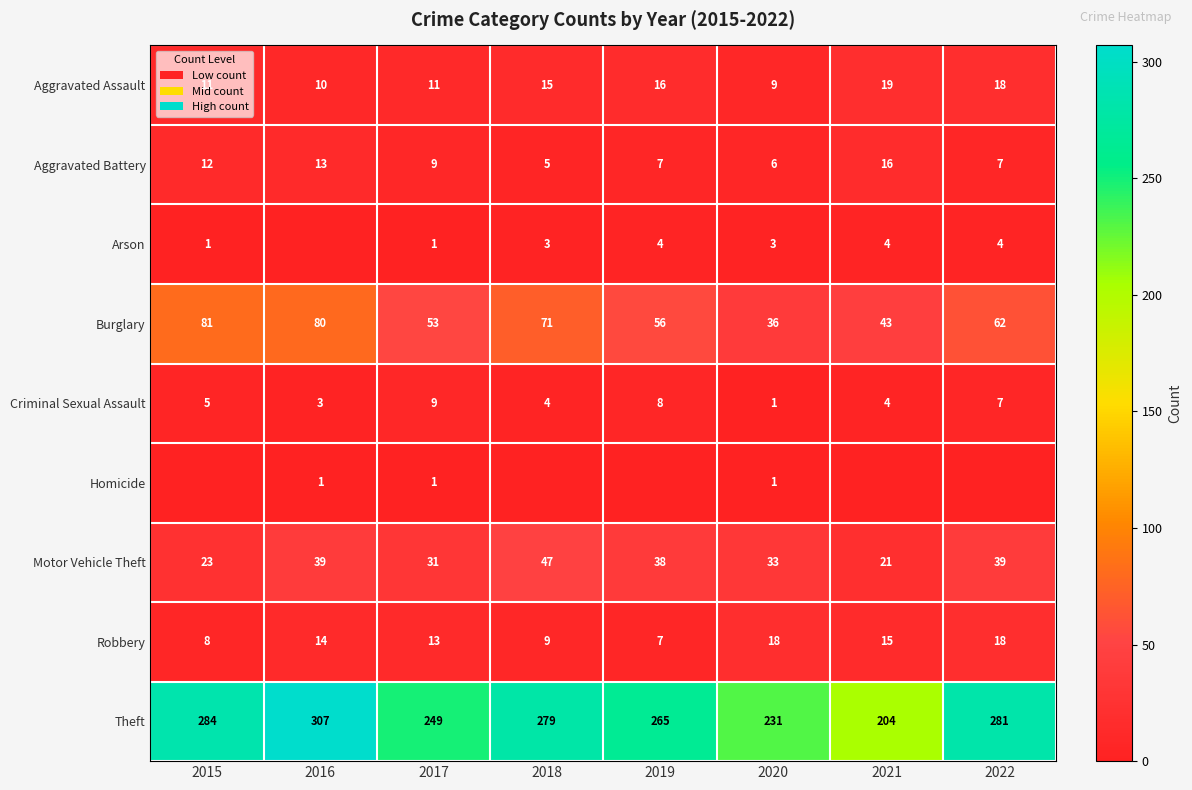

What value does the Theft series have at 2020?

231